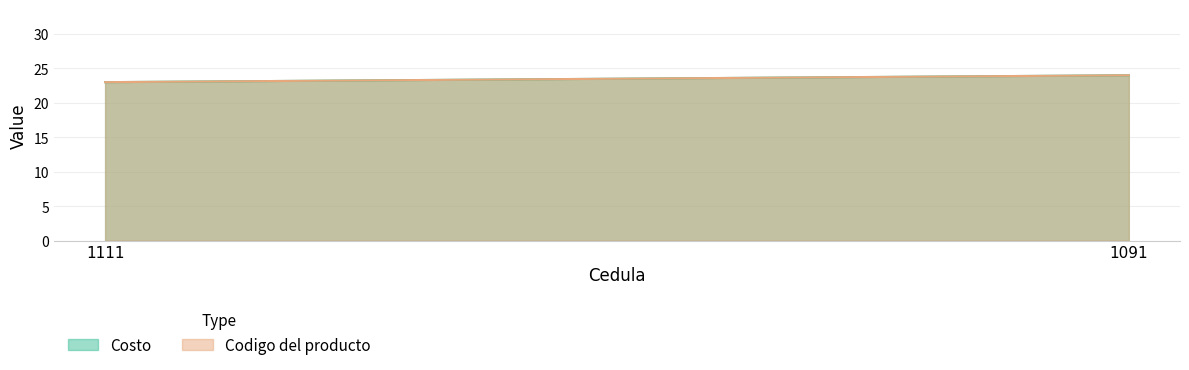

Is it true that Codigo del producto equals 43 at 1091?

False